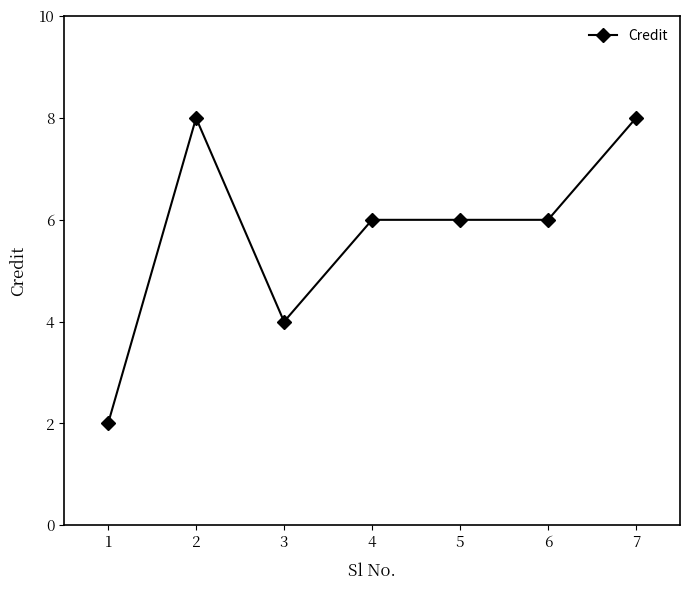

What is the smallest value displayed?

2